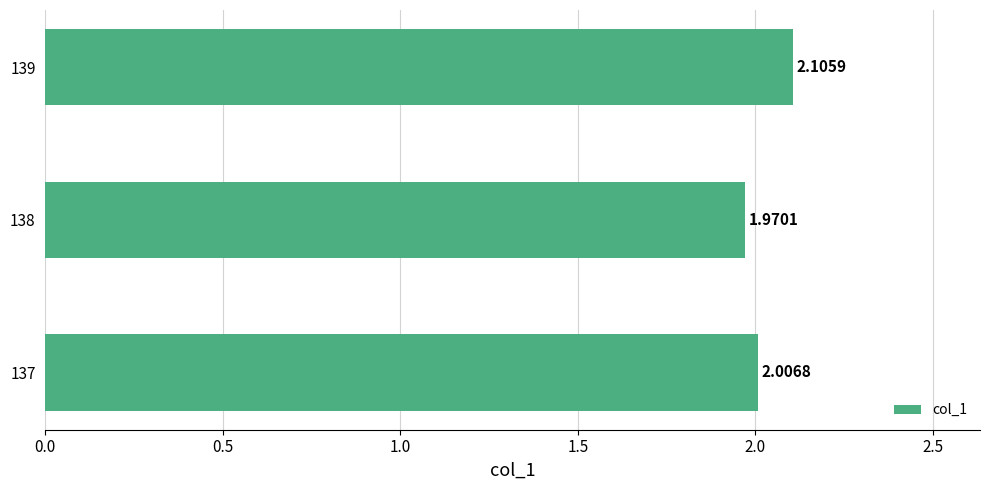

What is the sum of the values at 137 and 139?

4.1